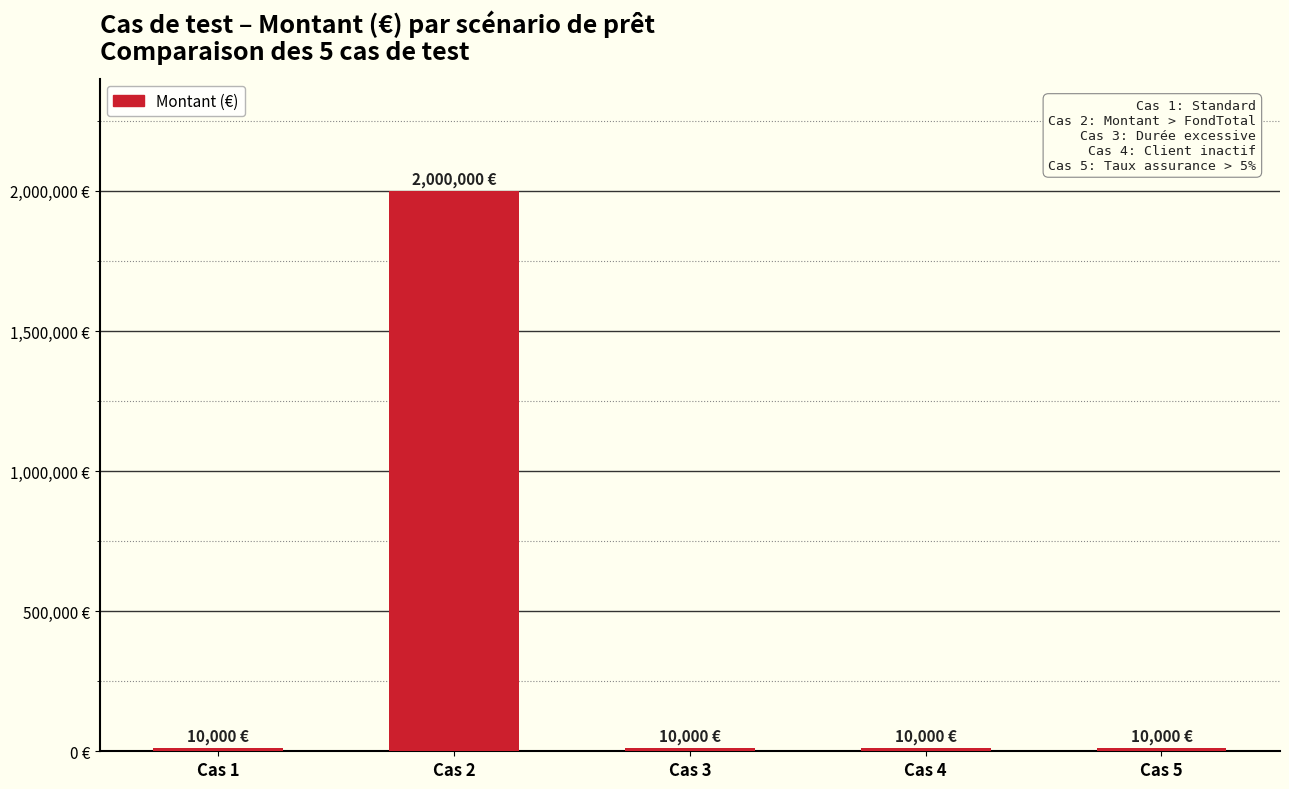

Are the bars horizontal?

No